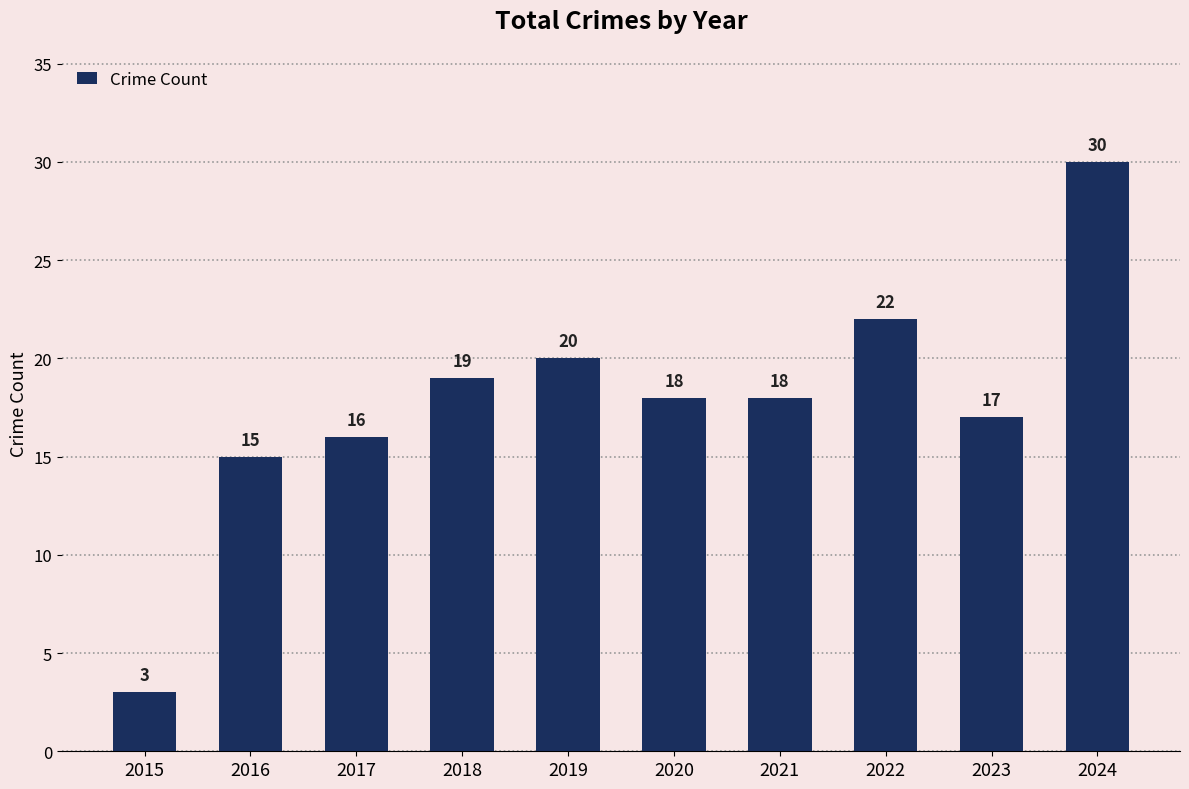

What is the difference between the maximum and second lowest values?

15